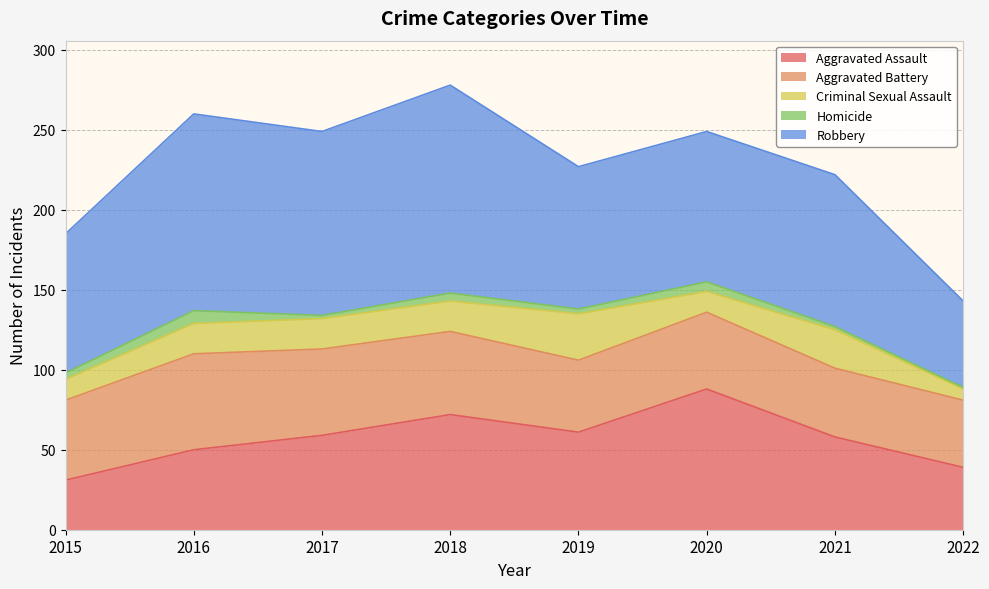

Where is Robbery nearest to the value 92?

2020